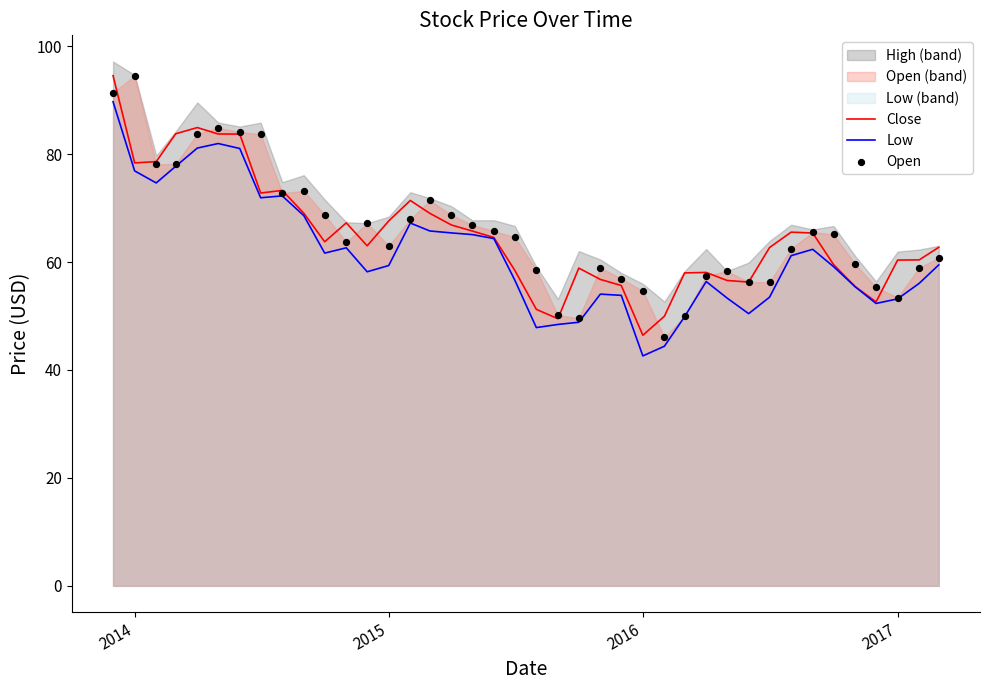

Which series reaches the maximum Y coordinate?

Close